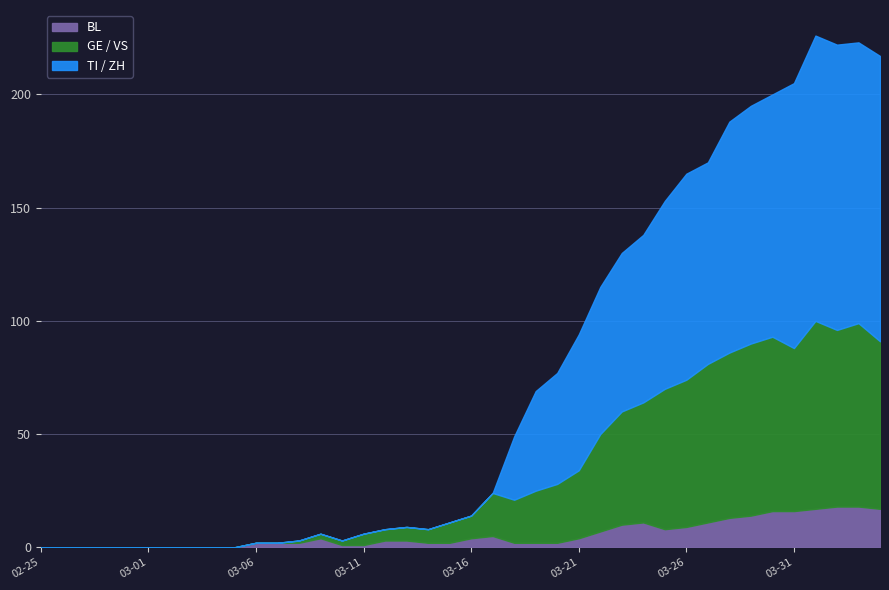

What is the maximum value for BL?

18